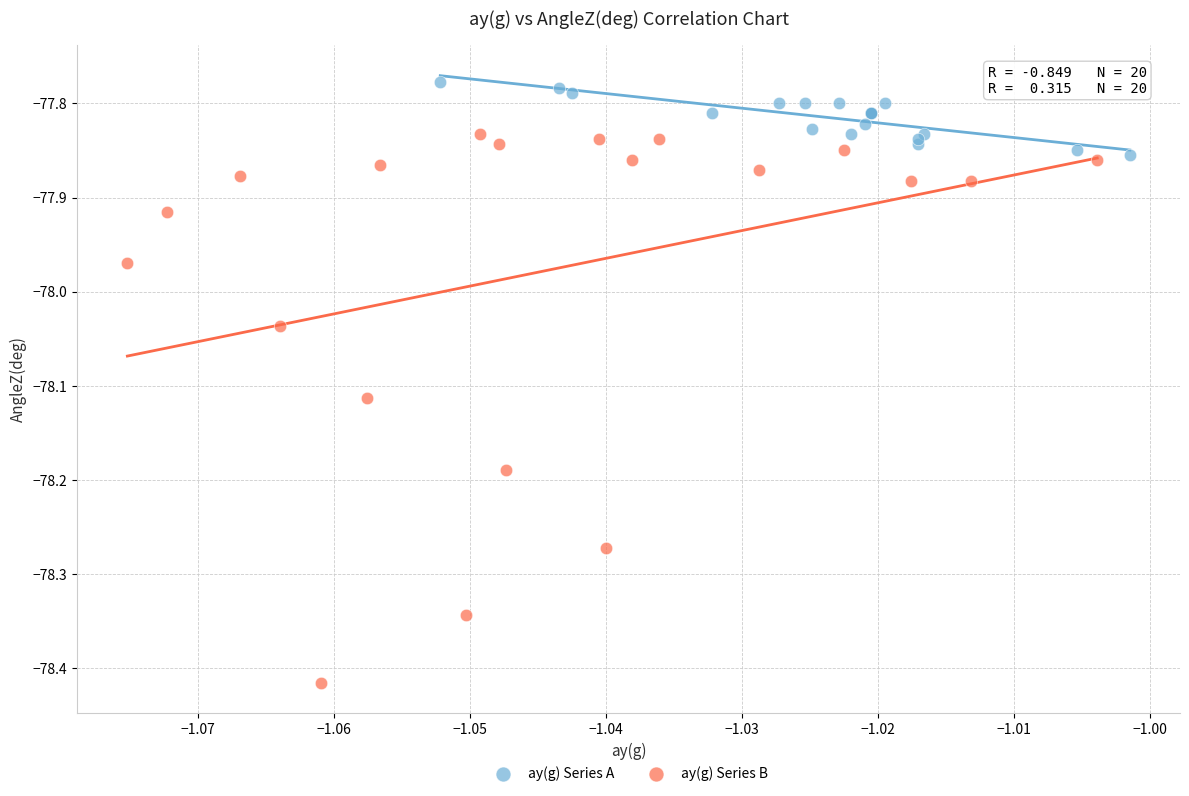

Which series reaches the maximum Y coordinate?

ay(g) Series A